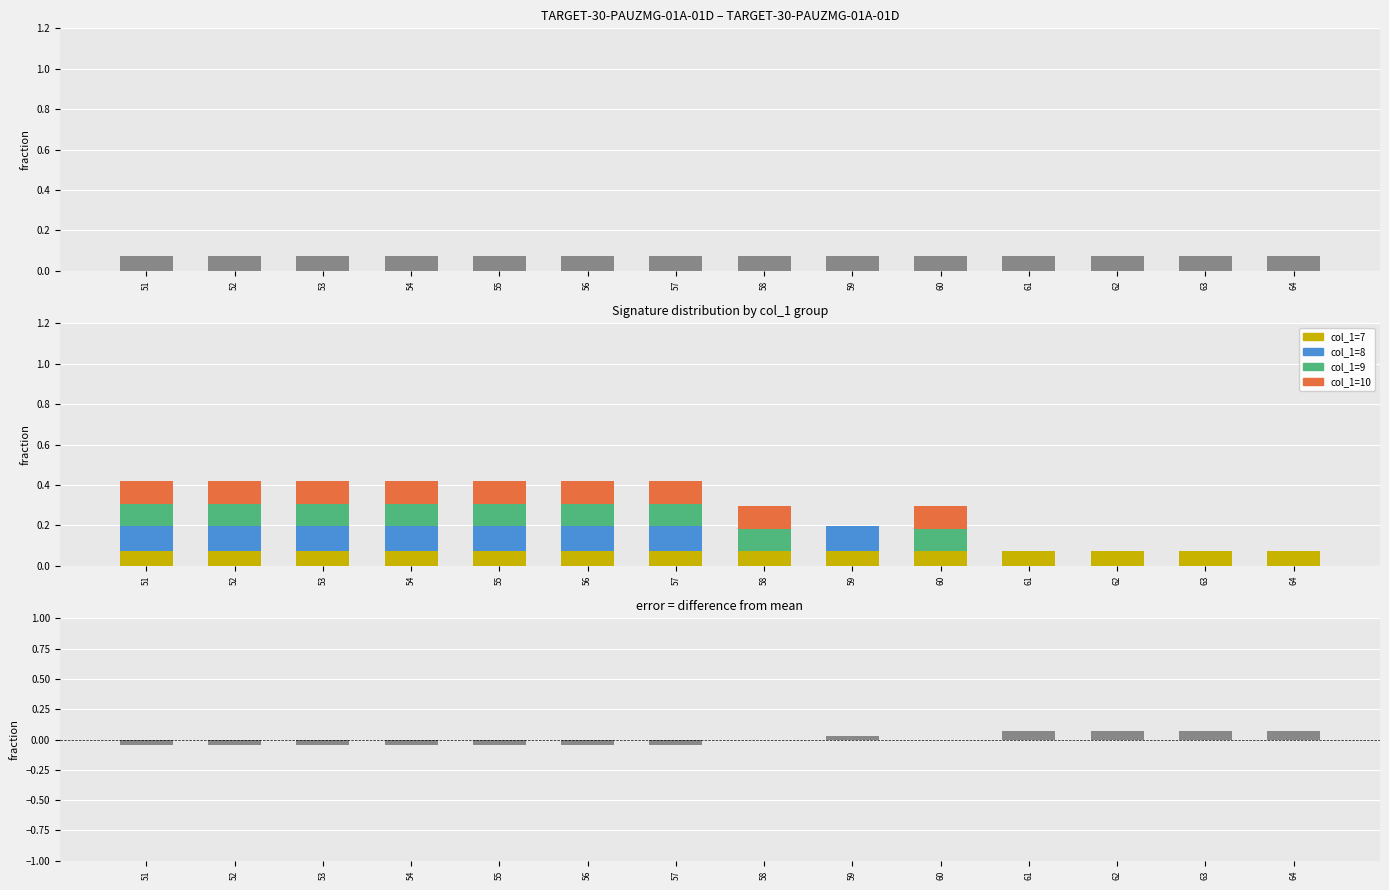

The col_1=7 series shows 0.0 at 64. True or false?

False